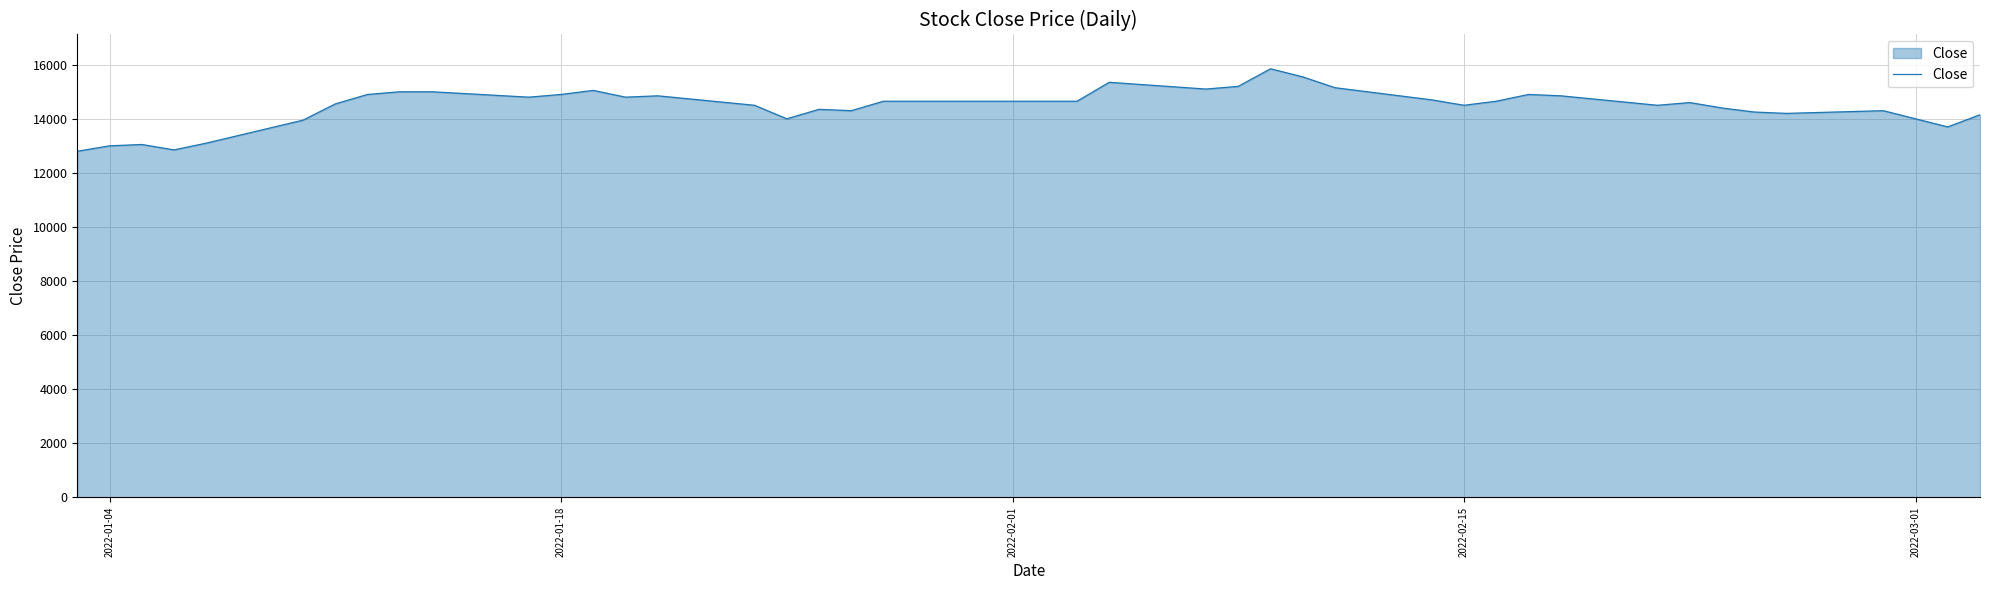

What is the difference between the maximum and minimum values?

3050